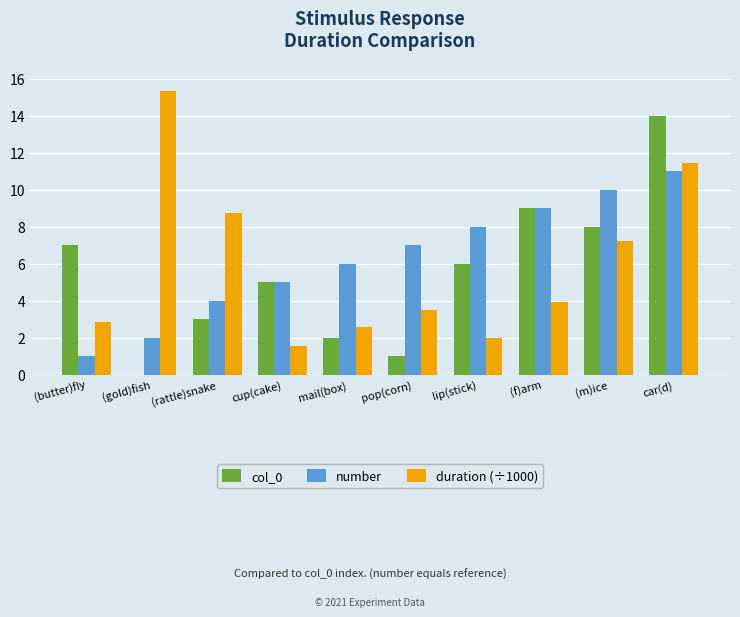

What is the maximum value for duration (÷1000)?

15.3